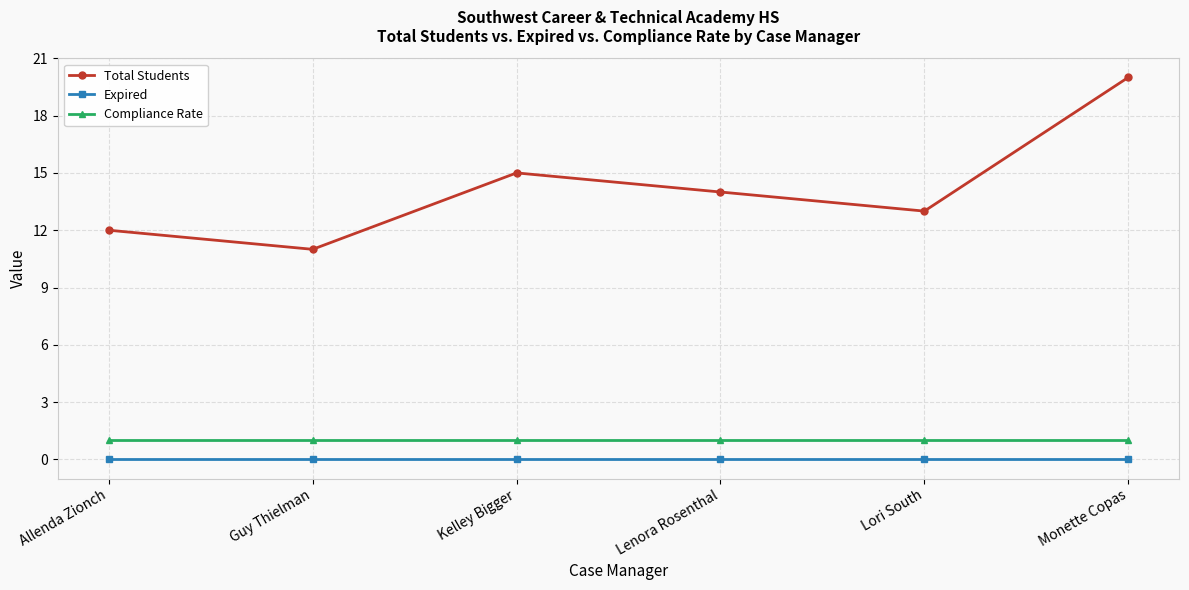

True or false: Total Students and Compliance Rate intersect in this chart.

False